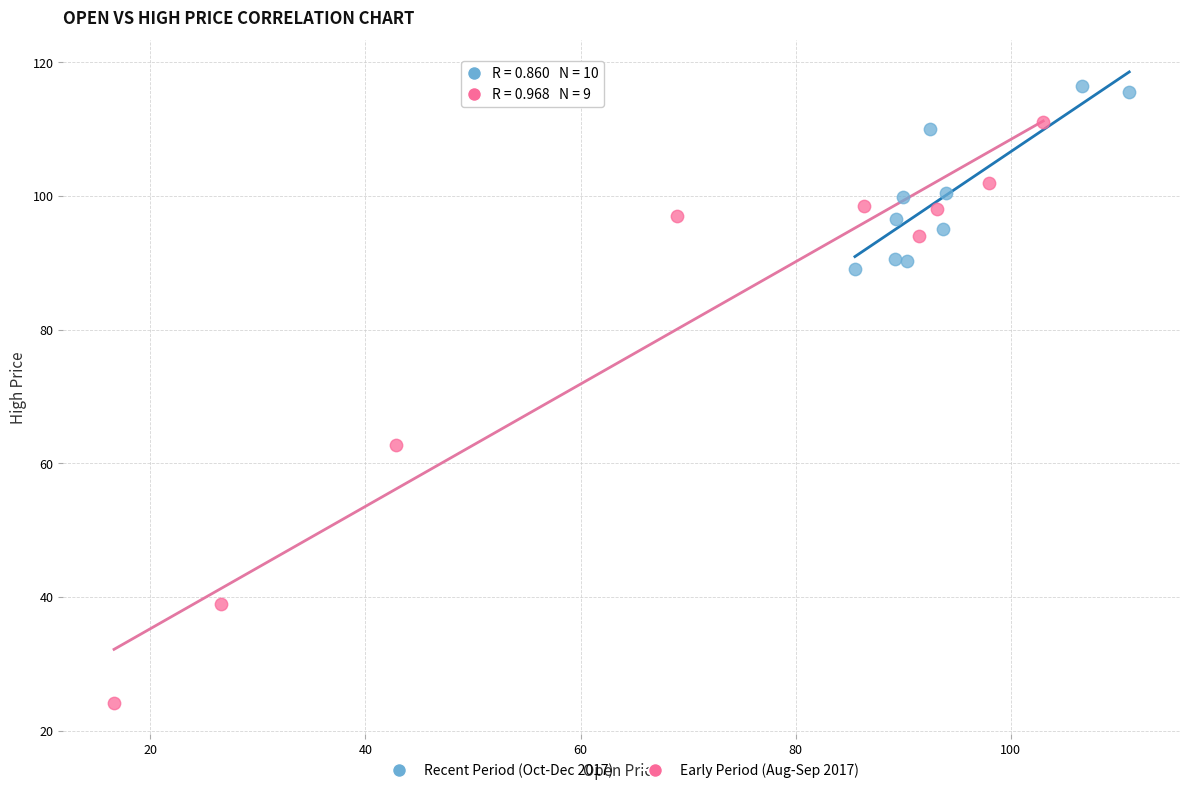

Which series contains the highest Y value?

Recent Period (Oct-Dec 2017)